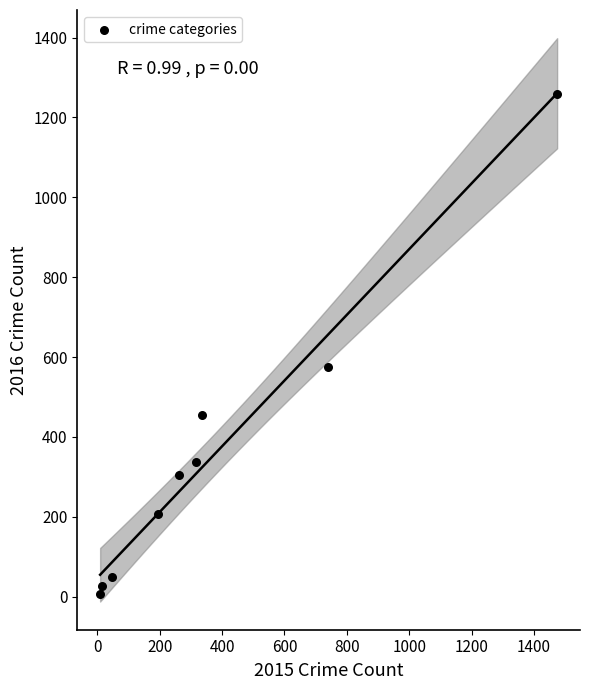

What is the range of X values (max minus min)?

1465